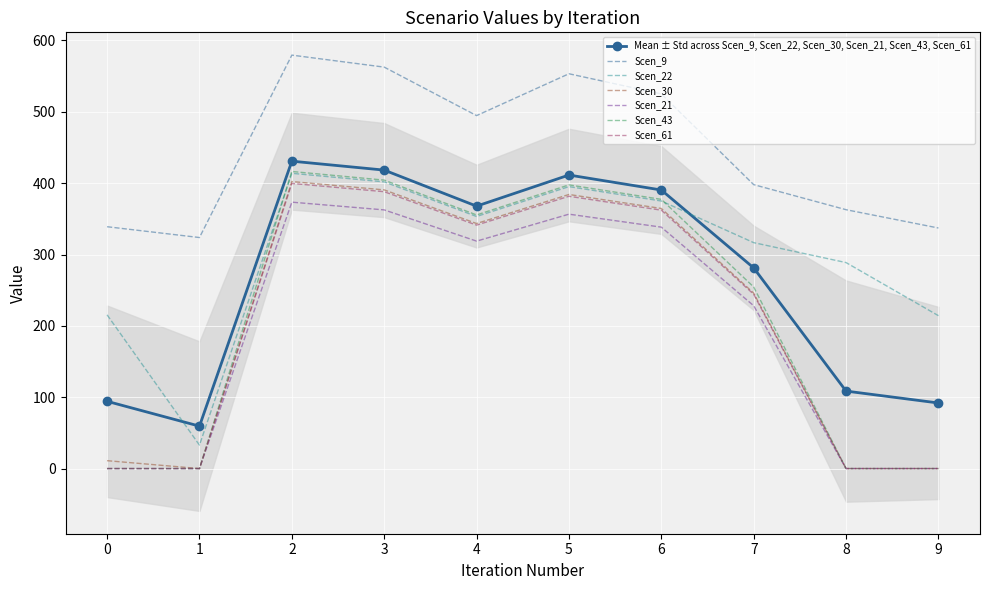

Which series has the widest spread of values?

Scen_43